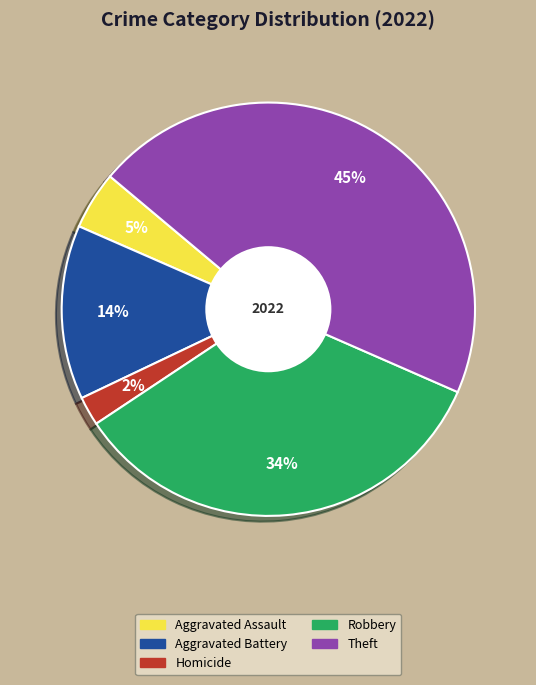

Count the number of slices in the pie.

5